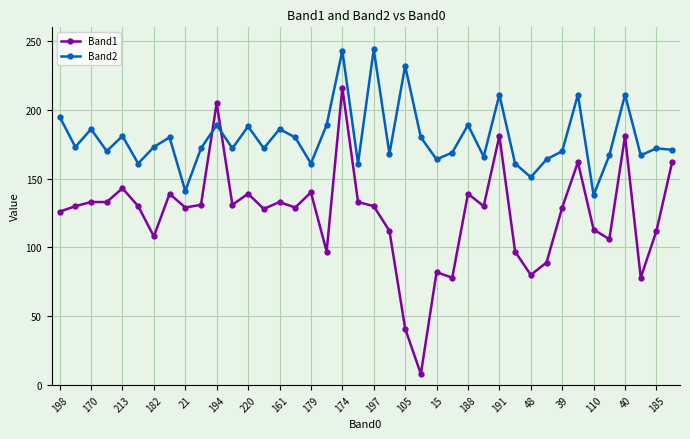

True or false: Band2 and Band1 intersect in this chart.

True